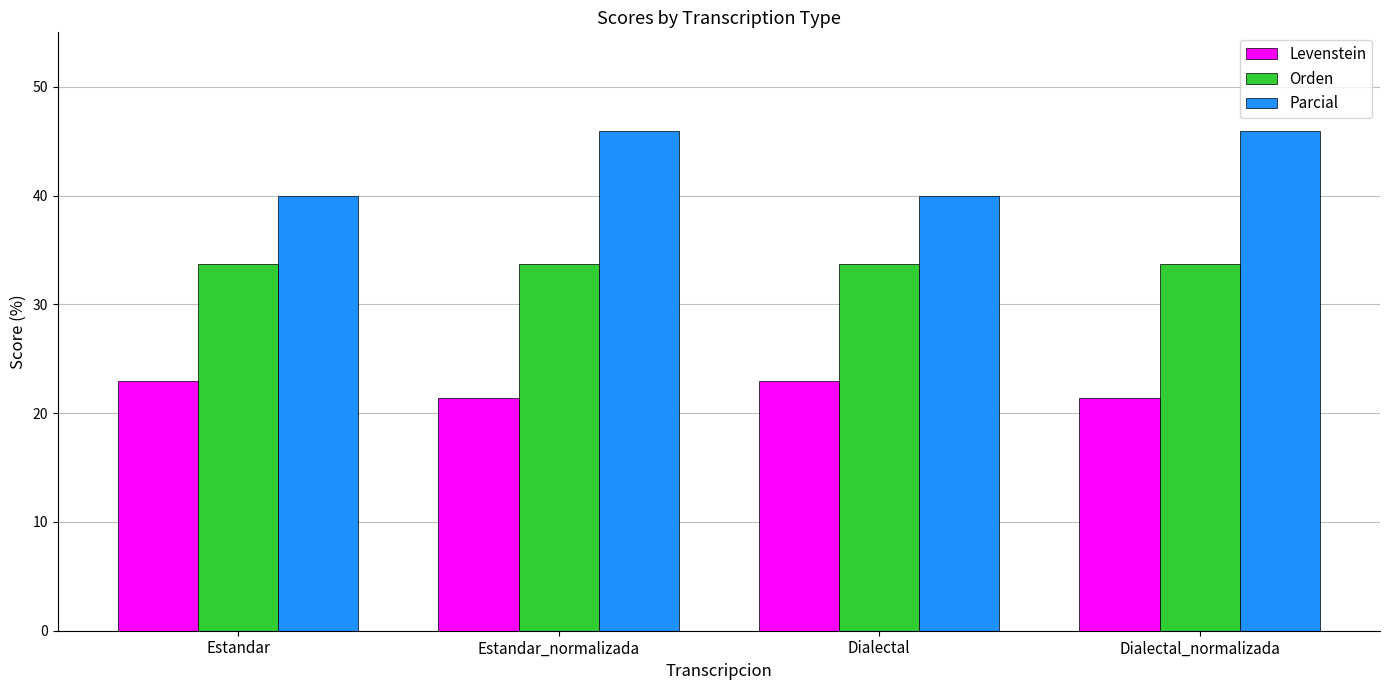

The value of Orden at Dialectal is 33.7. True or false?

True